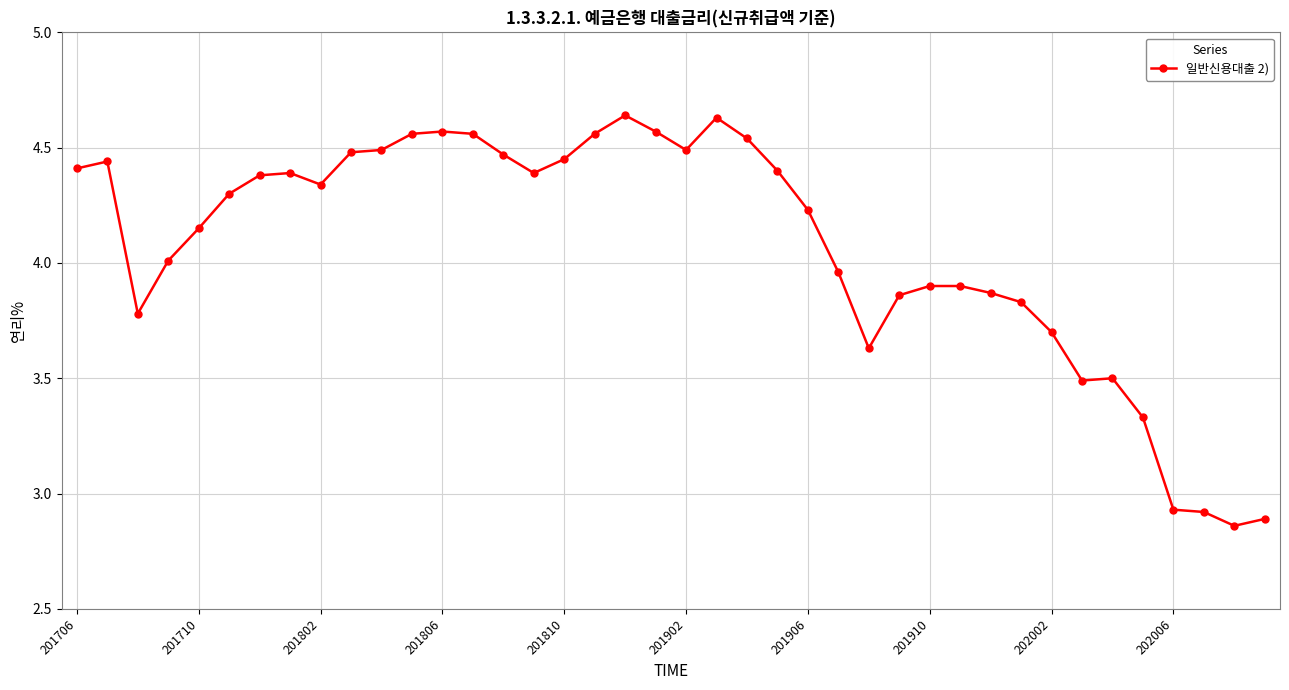

What is the value of the 34th point from the left?

3.5